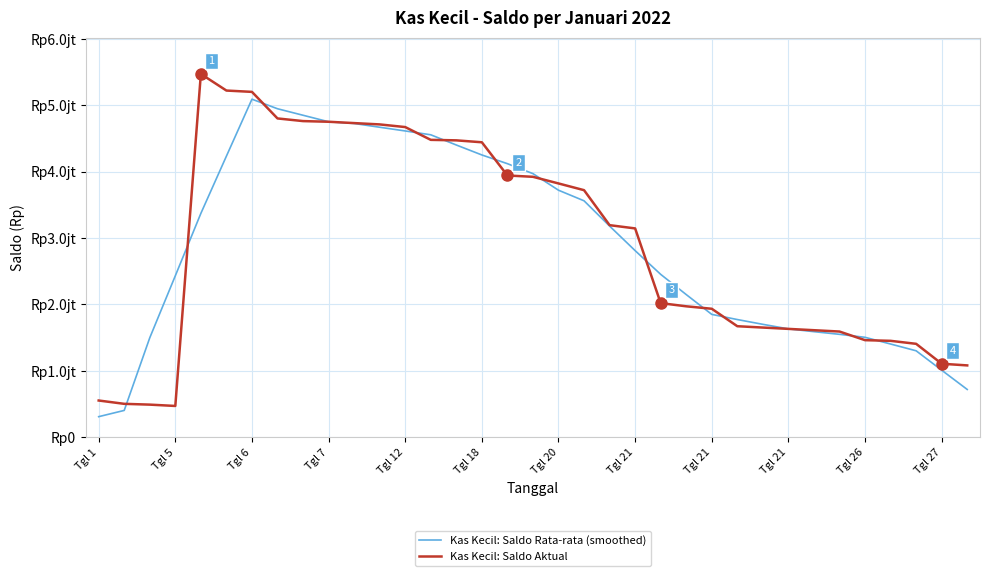

What is the label of the 20th point from the right?

Tgl 18